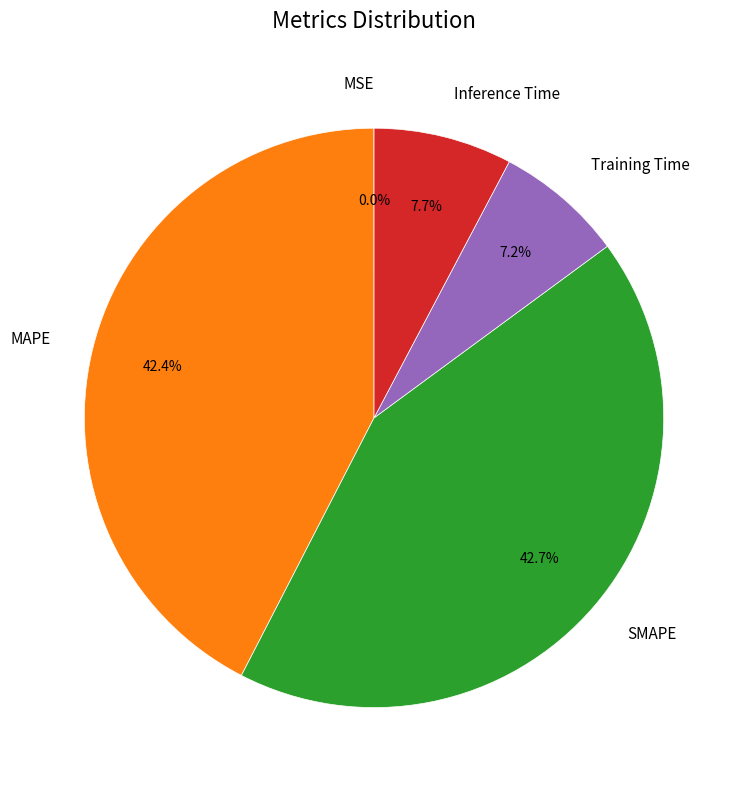

True or false: SMAPE accounts for 33% of the total.

False